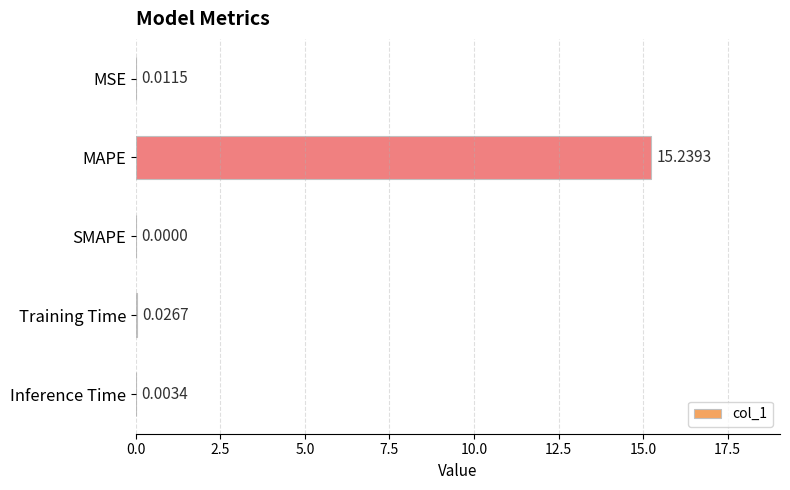

What is the sum of all values?

15.3